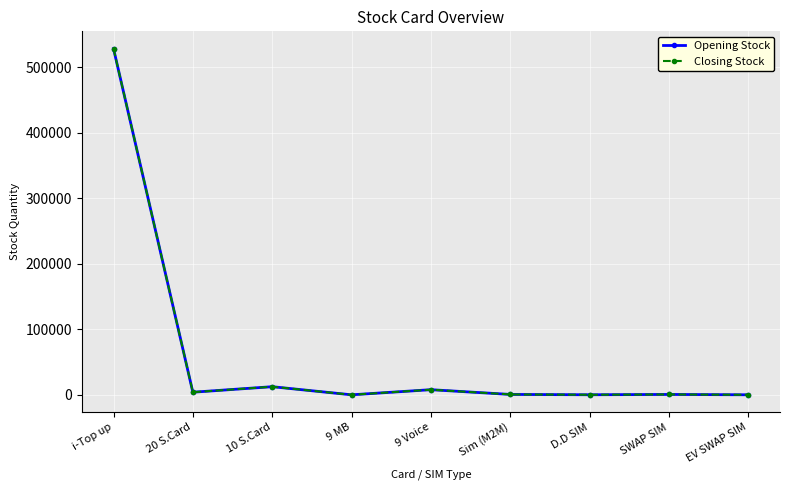

Reading left to right, what are all the values shown in this chart?

Opening Stock: 528184	3960	12400	0	7830	581	89	560	37
Closing Stock: 528184	3960	12400	0	7830	581	89	560	37